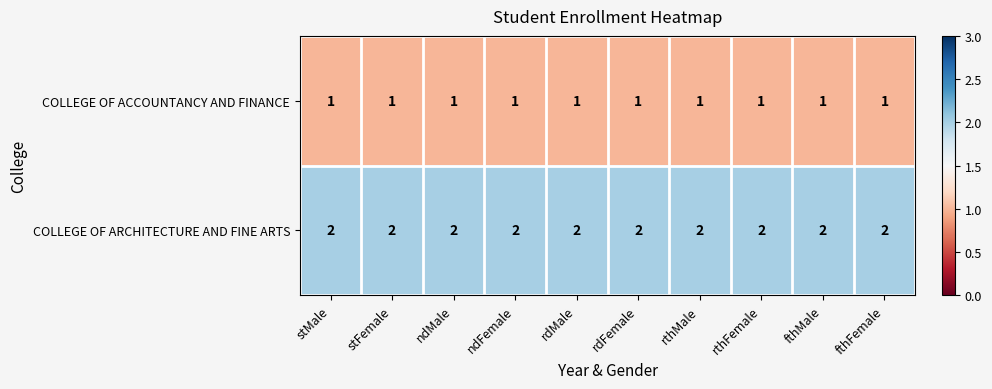

Rank the series by their average value, from highest to lowest.

COLLEGE OF ARCHITECTURE AND FINE ARTS, COLLEGE OF ACCOUNTANCY AND FINANCE